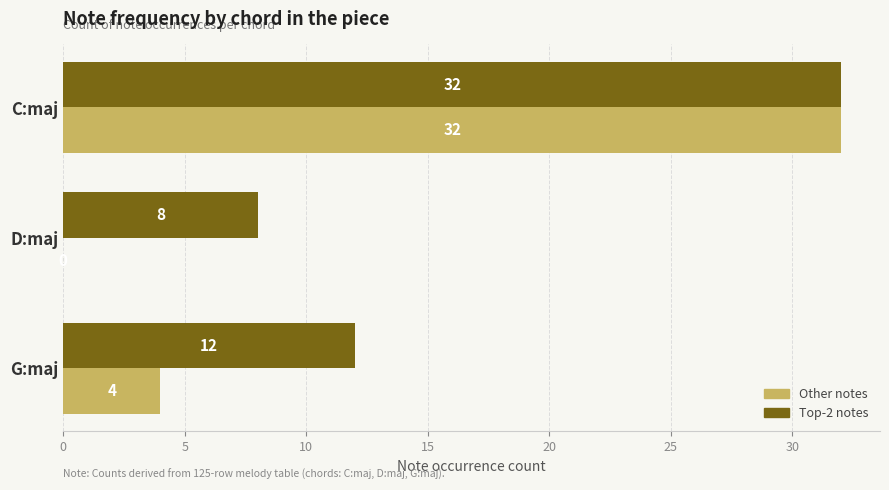

What is the sum of all Other notes values?

36